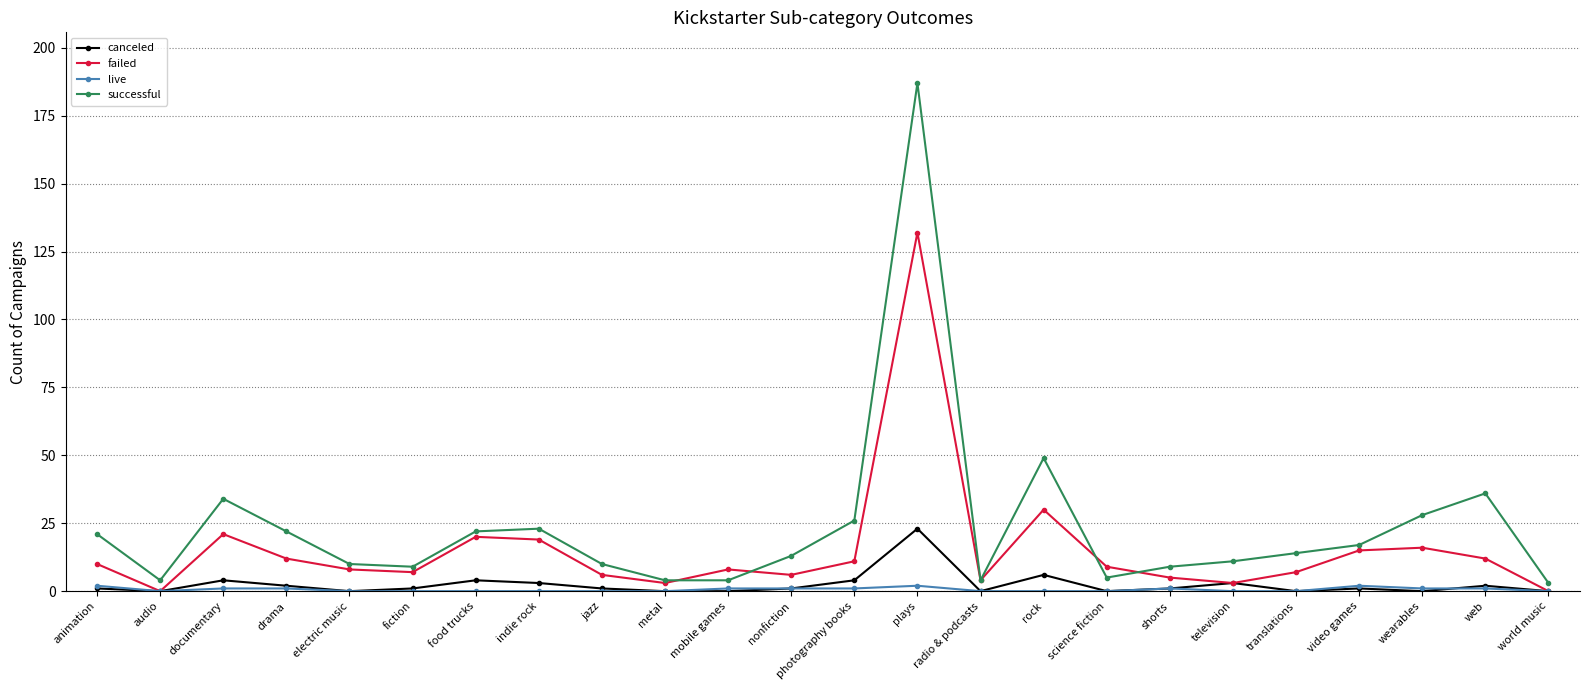

At which category is the sum across all series the highest?

plays